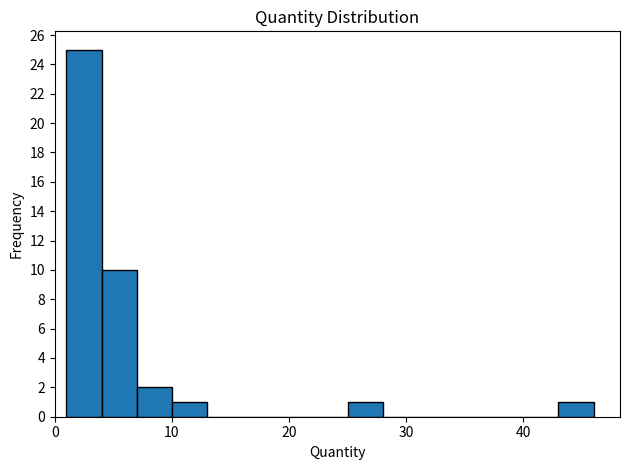

Read against the x-axis, roughly where is the centre of the tallest bar?

3